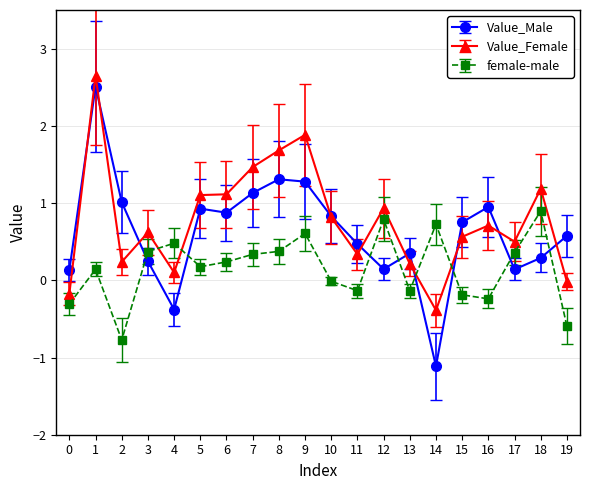

At which category does Value_Male reach its first local valley?

4